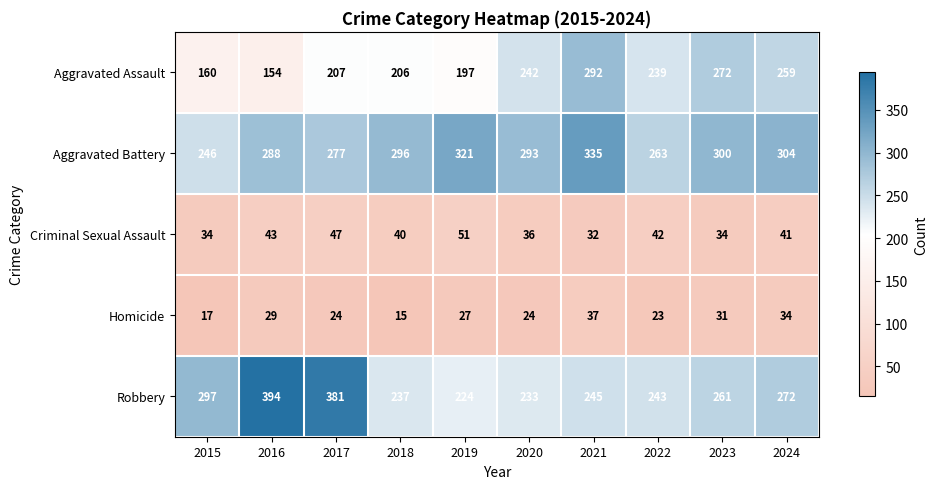

At how many categories does at least one series exceed 270?

9